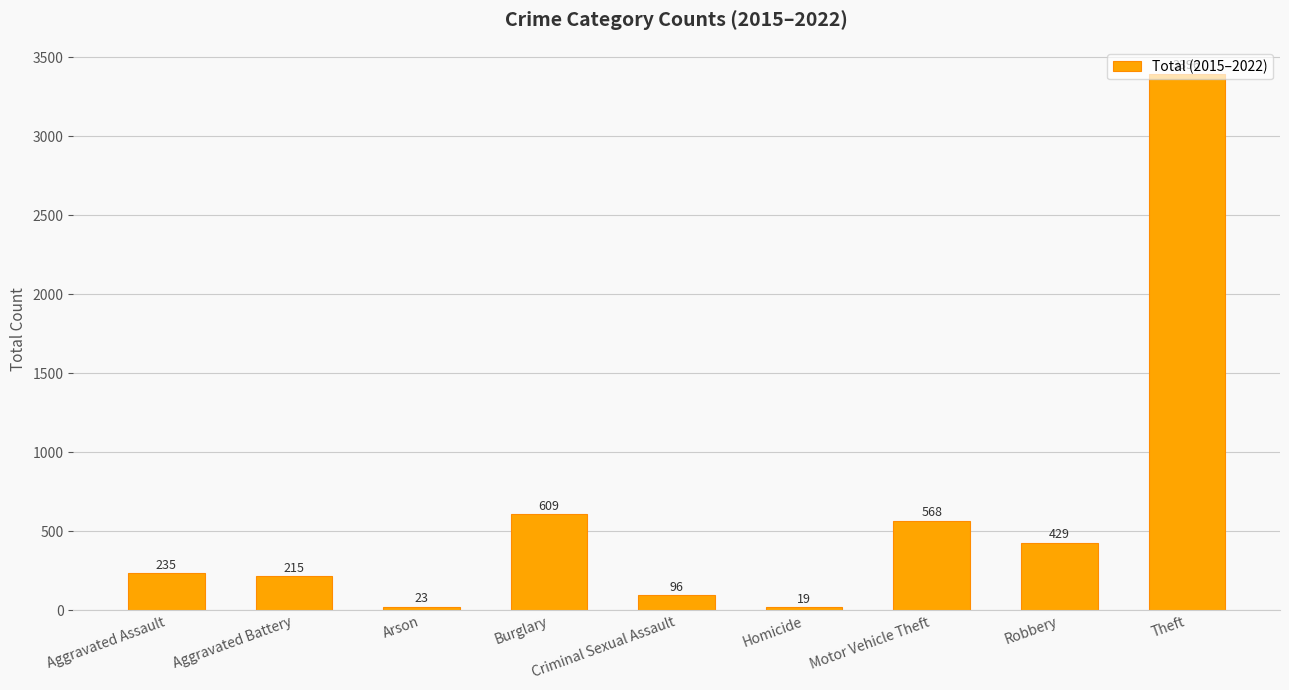

Reading left to right, list all the values displayed in this chart.

235	215	23	609	96	19	568	429	3396